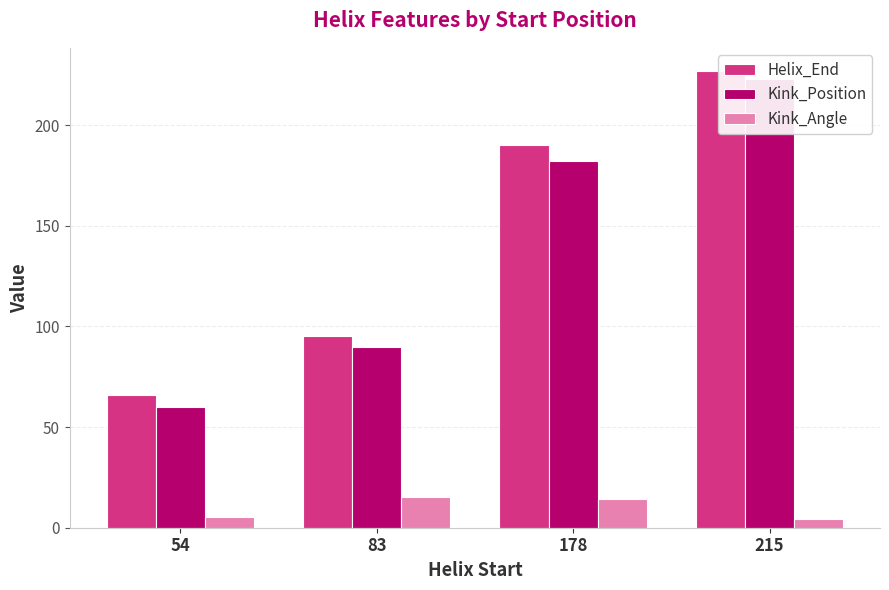

Reading left to right, what are all the values shown in this chart?

Helix_End: 66.0	95.0	190.0	227.0
Kink_Position: 60.0	90.0	182.0	223.0
Kink_Angle: 5.3	15.4	14.4	4.2